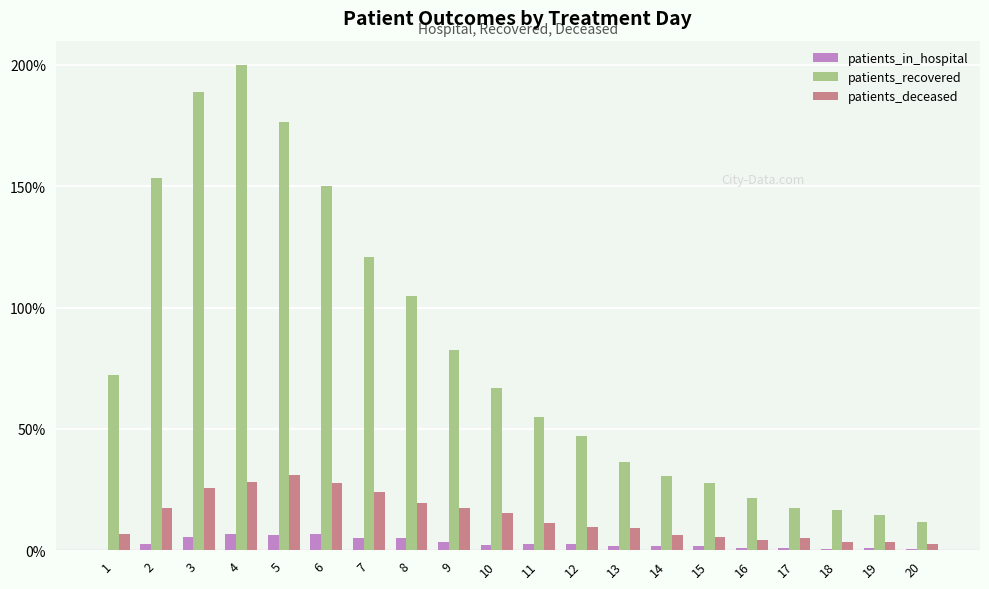

Which series changed the most between 5 and 11?

patients_recovered